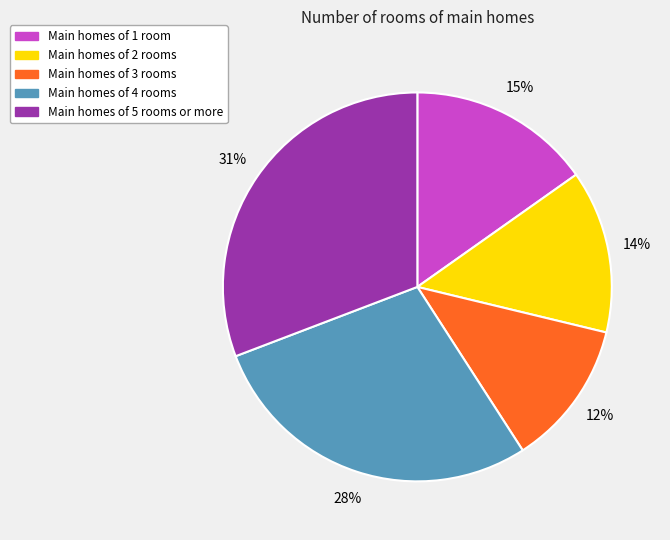

Is there any slice that represents more than half of the pie?

No